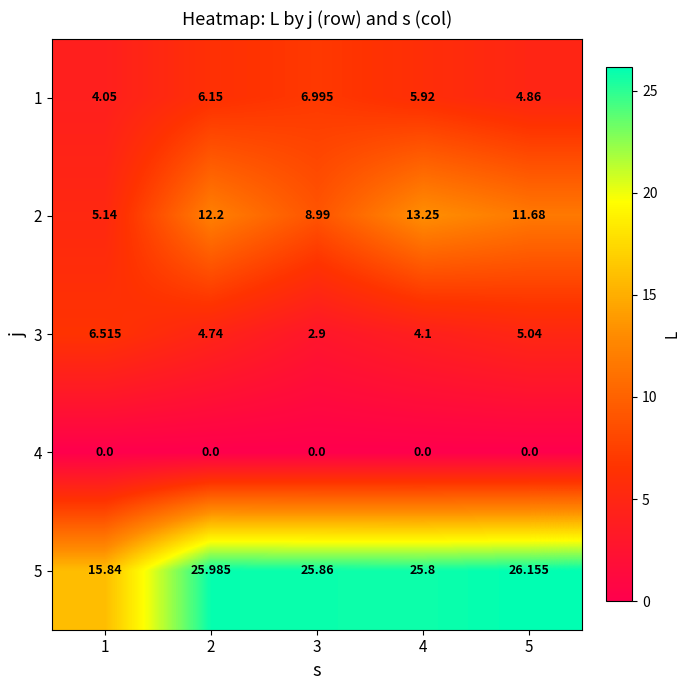

Is the value of 4 at 5 greater than the value of 2 at 3?

No